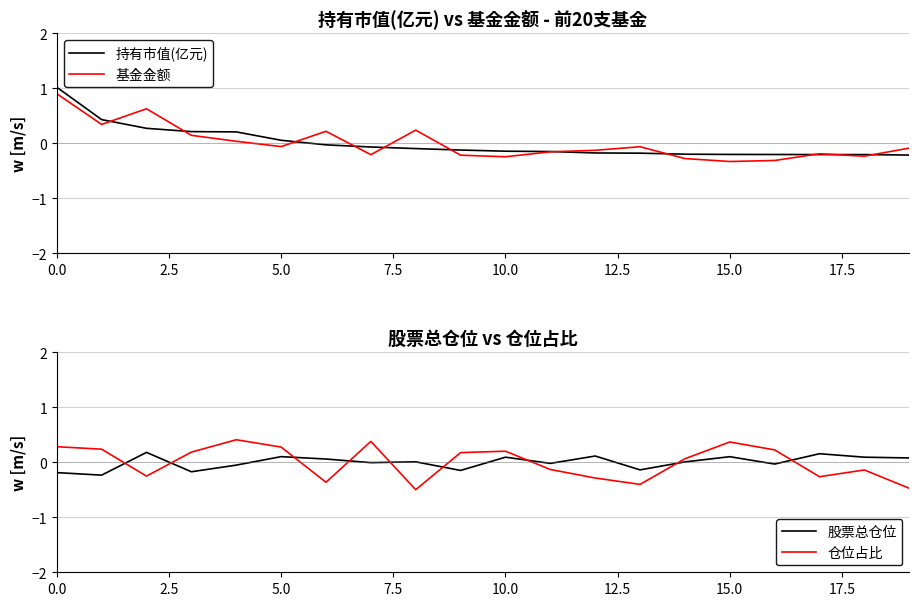

What is the label of the 8th point from the right?

12